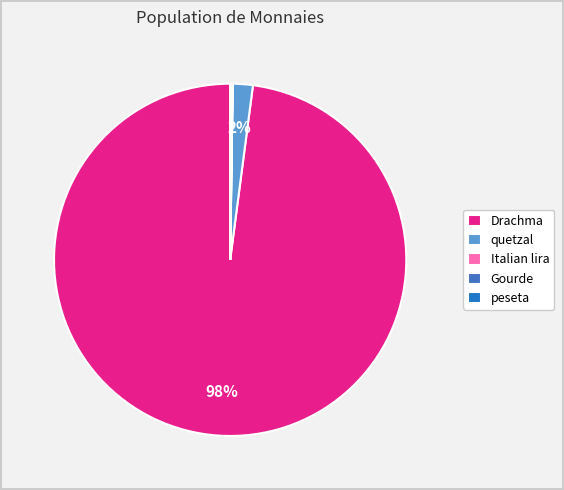

What is the largest slice in the pie chart?

Drachma